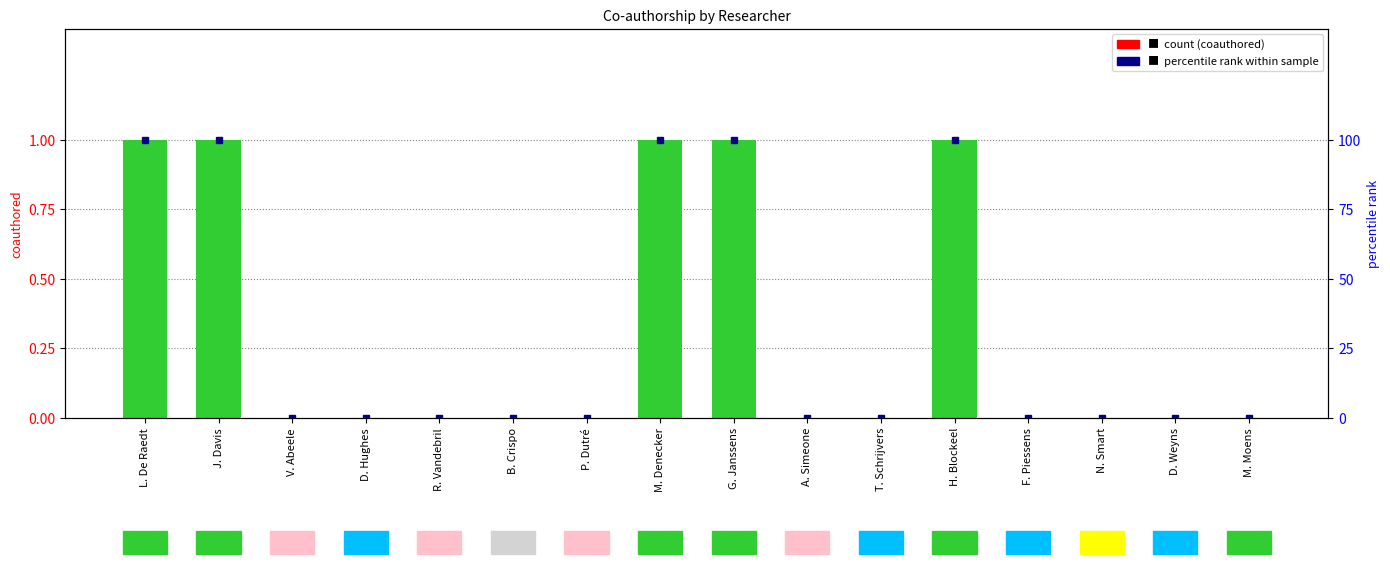

What position from the right is G. Janssens?

8